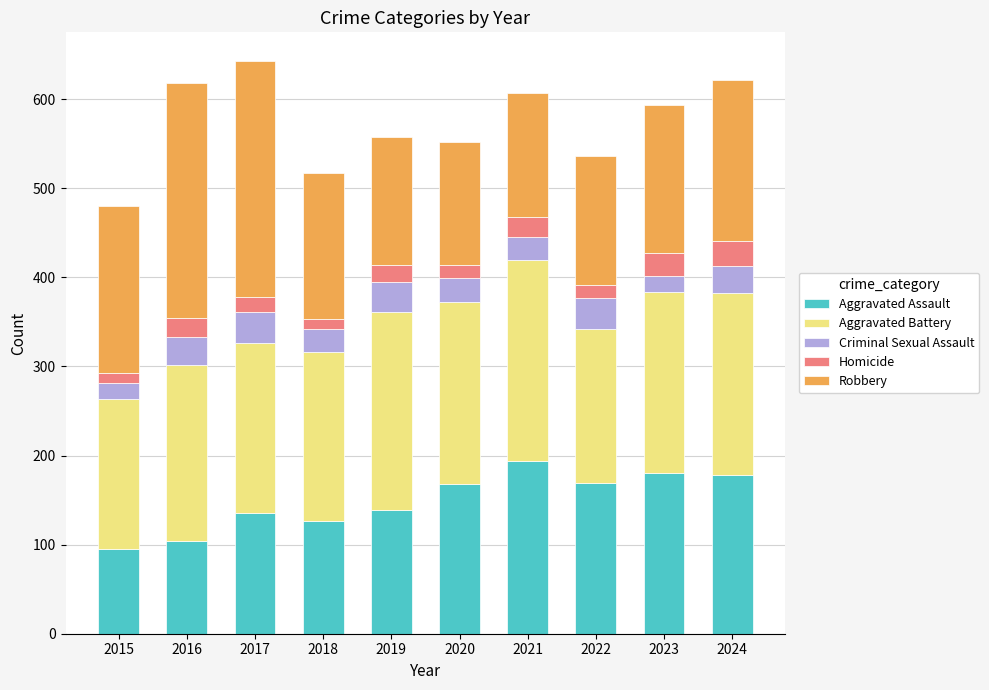

Does the chart contain any negative values?

No